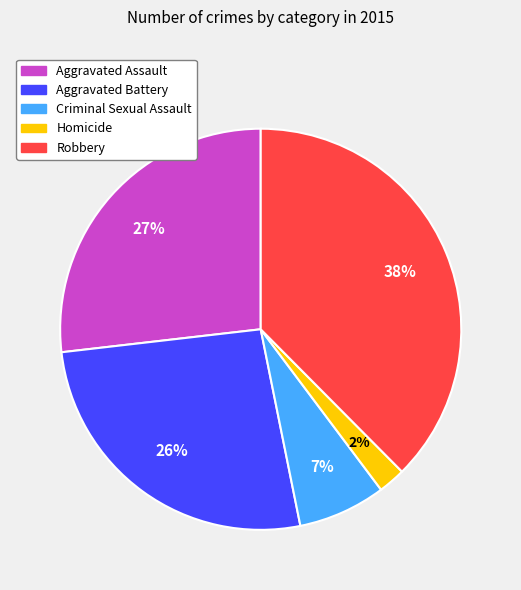

Do Aggravated Battery and Criminal Sexual Assault together represent more than half of the pie?

No